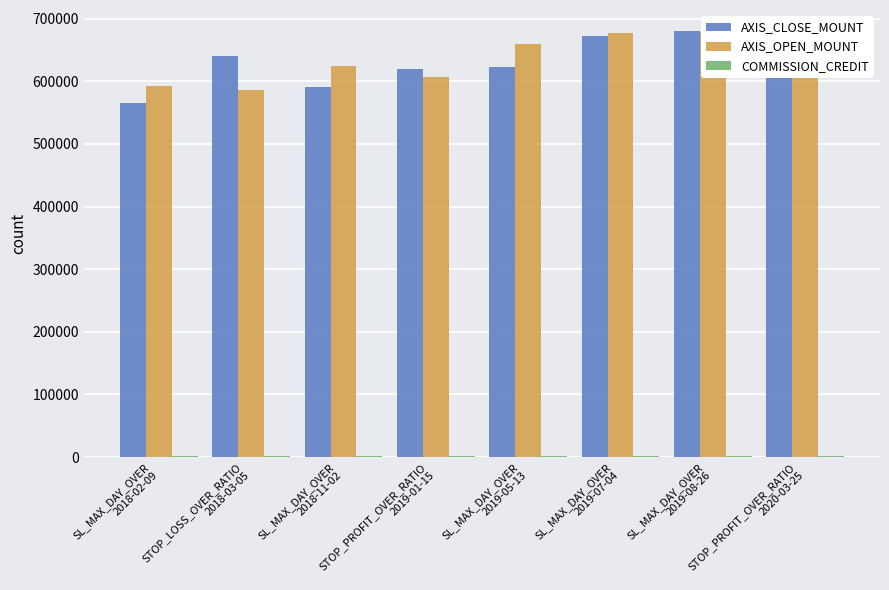

What is the sum of the AXIS_CLOSE_MOUNT values at SL_MAX_DAY_OVER
2018-11-02 and SL_MAX_DAY_OVER
2019-05-13?

1214000